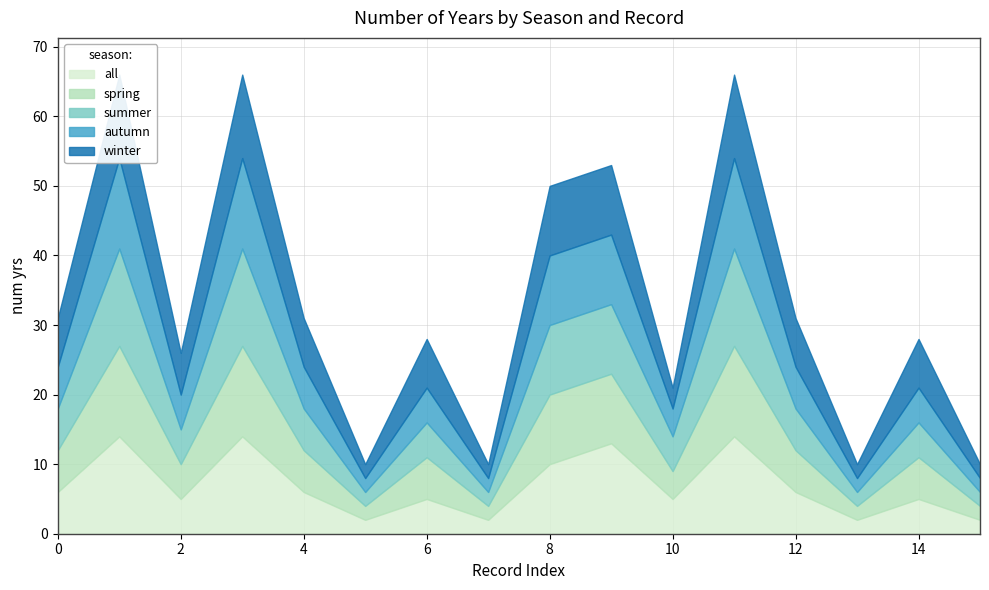

What is the value of the winter point at the 3rd from the left?

6